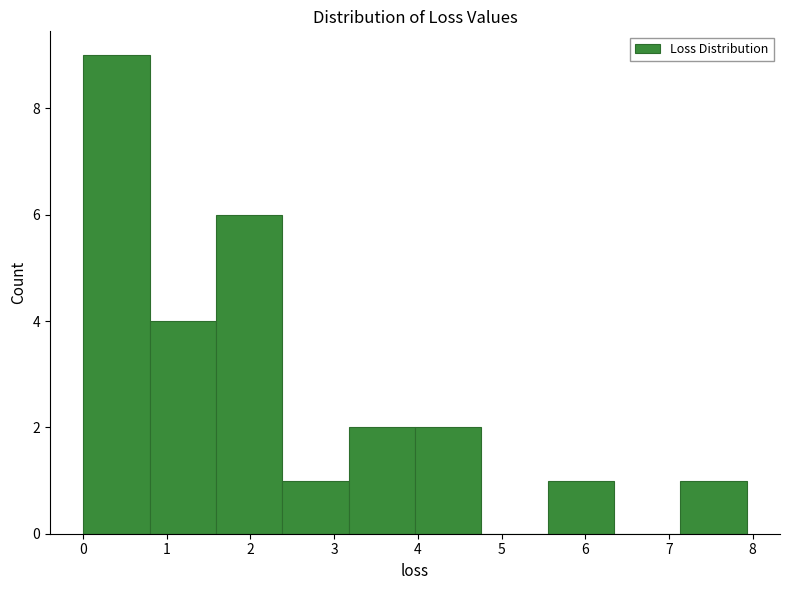

How tall is the bar that spans 2.4 to 3.2 on the x-axis? Neither the bar edges nor the heights are printed on the chart, so give them approximately, as read against the axes.

1